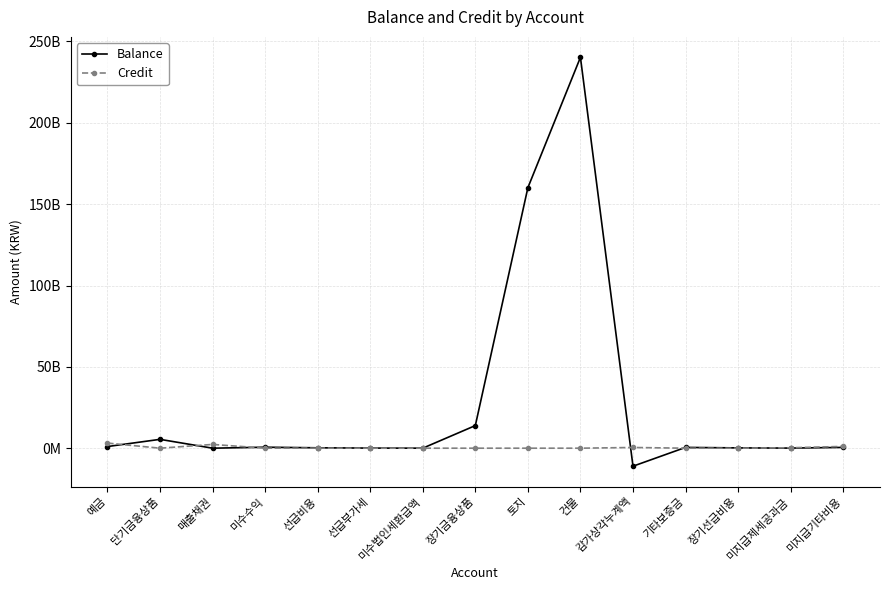

What is the total value across all series at 장기선급비용?

190931007.0